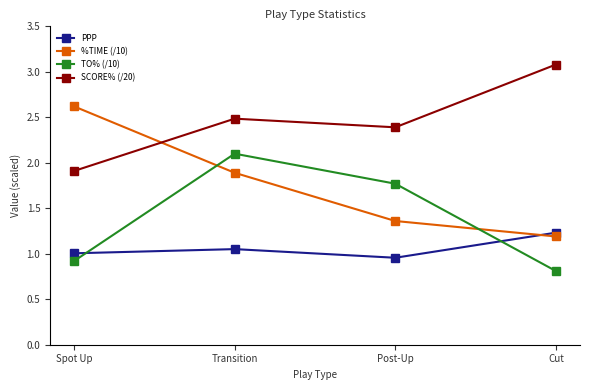

True or false: TO% (/10) and SCORE% (/20) cross at least once.

False